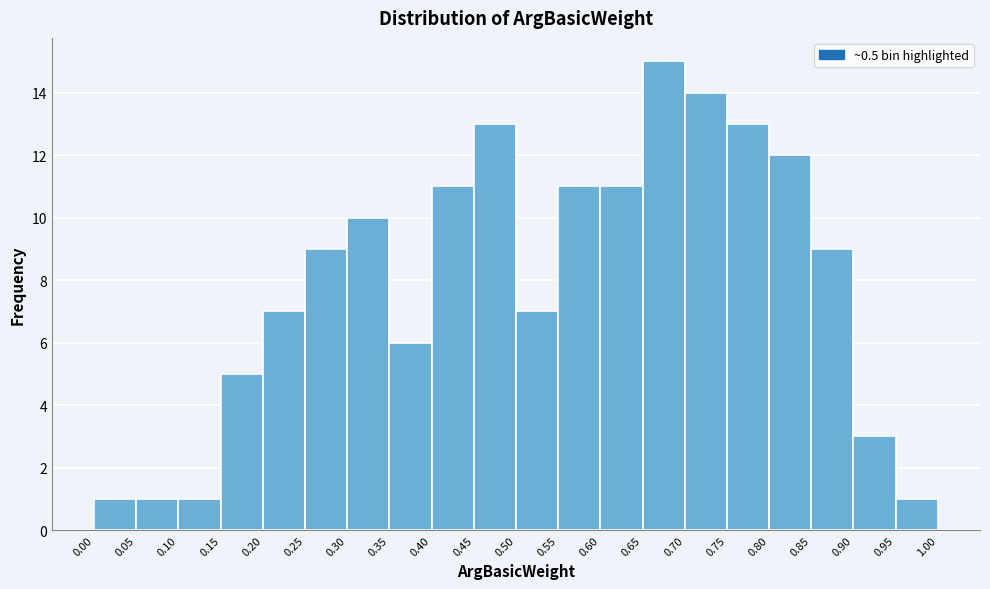

What is the height of the bar covering 0.55 to 0.60 on the x-axis? The values are not printed on the chart, so give them approximately, as read against the axis.

11